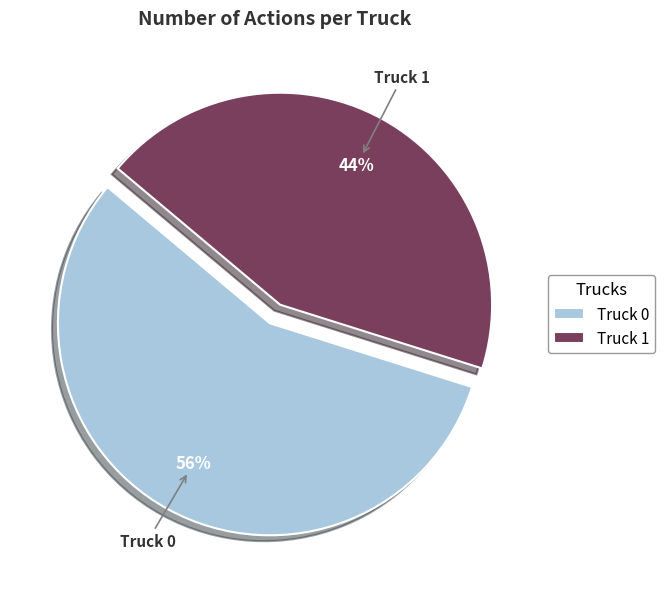

Between Truck 1 and Truck 0, which is larger?

Truck 0